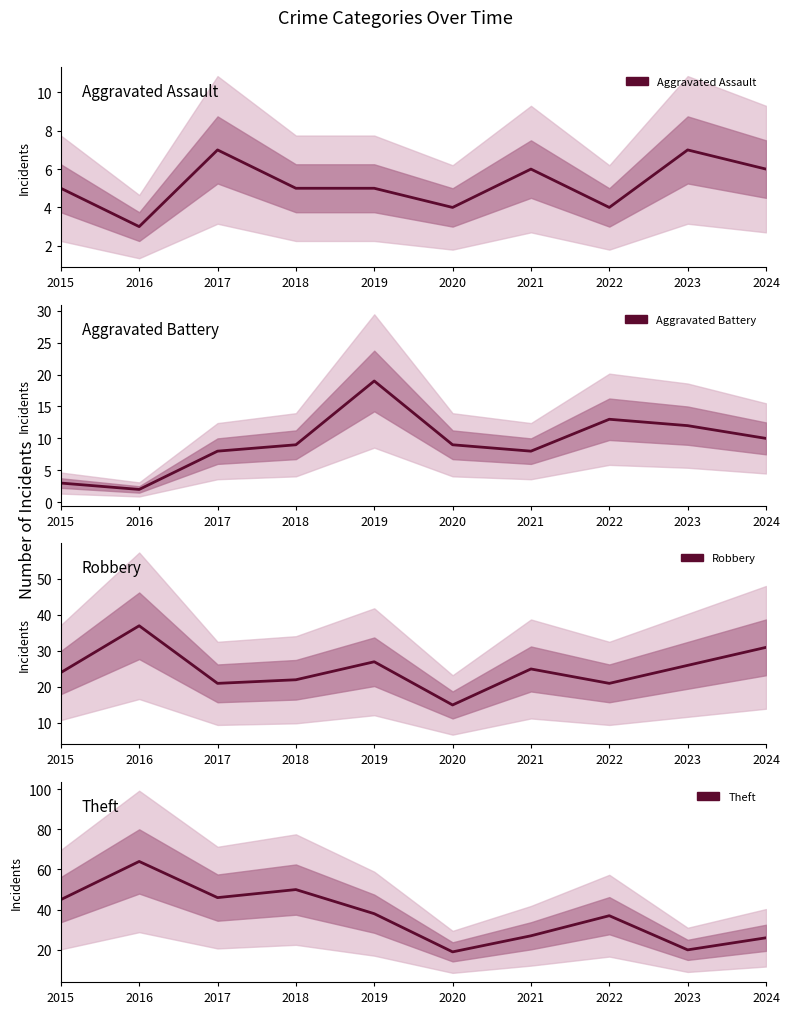

The value of Robbery at 2024 is 31. True or false?

True